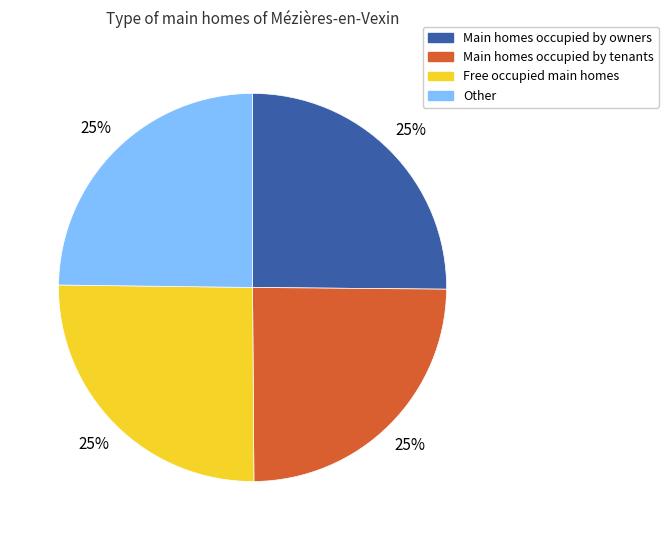

Is there a majority slice in this chart?

No